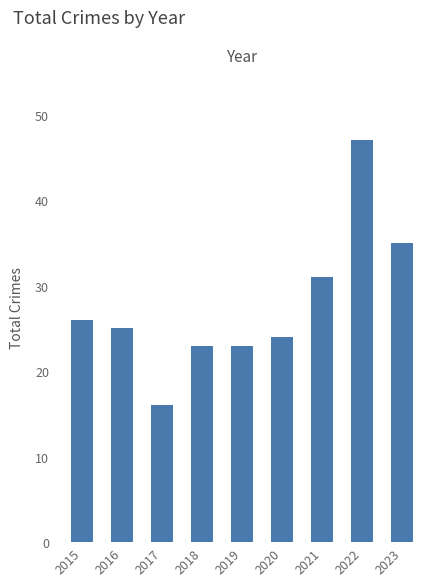

The value at 2021 is 17. True or false?

False